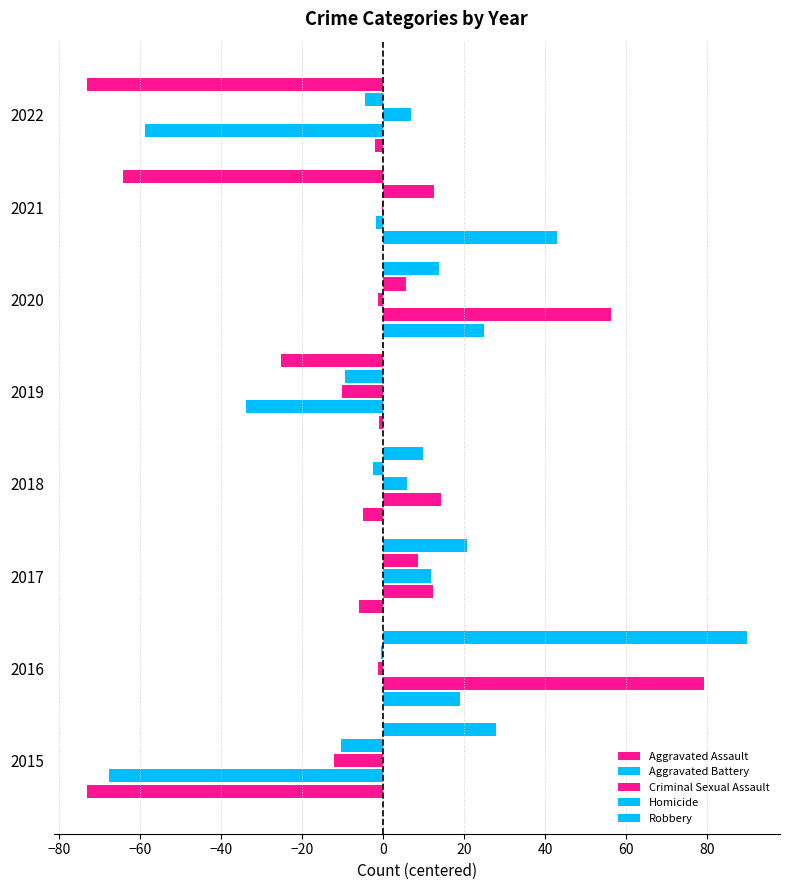

What is the difference between the maximum and second lowest values in the Aggravated Battery series?

138.0